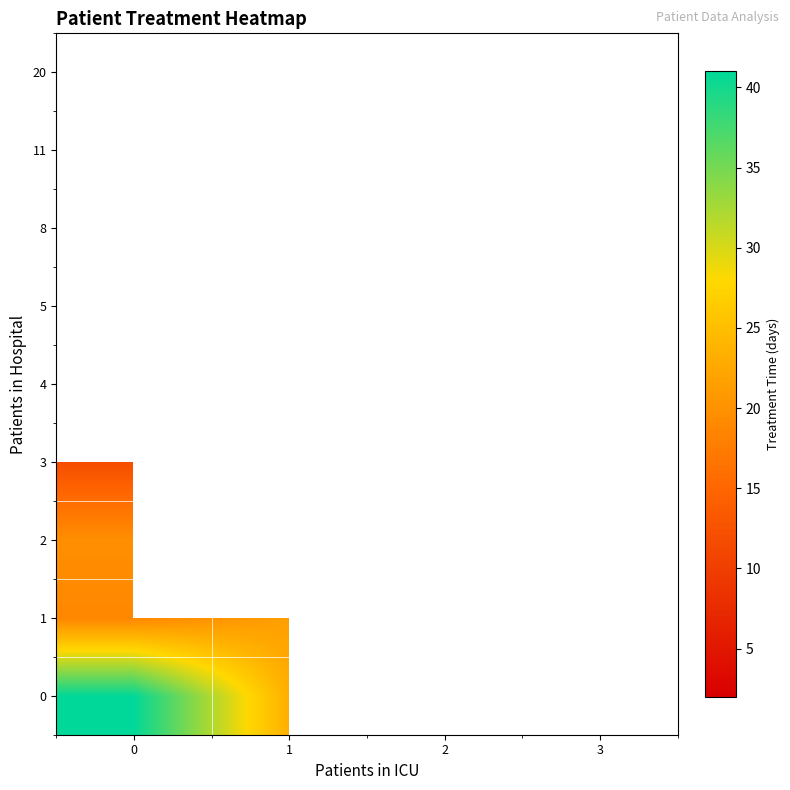

Which category has the lowest value in the 5 series?

3